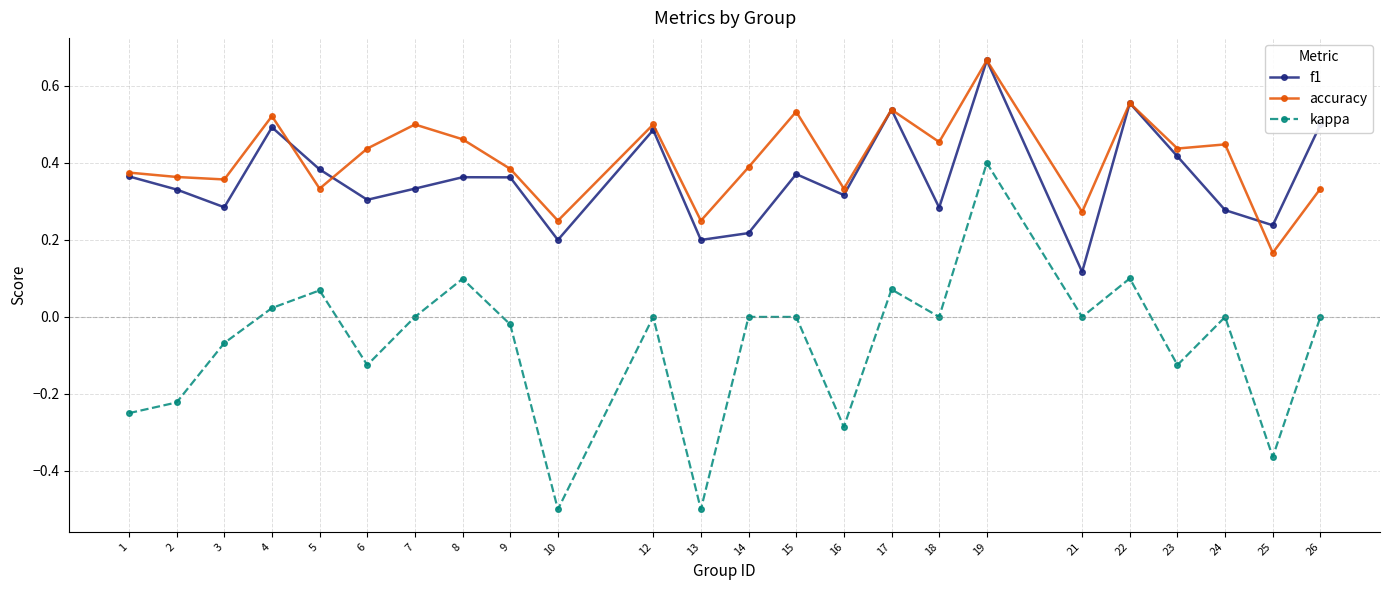

Between 3 and 22, which series saw the biggest shift?

f1